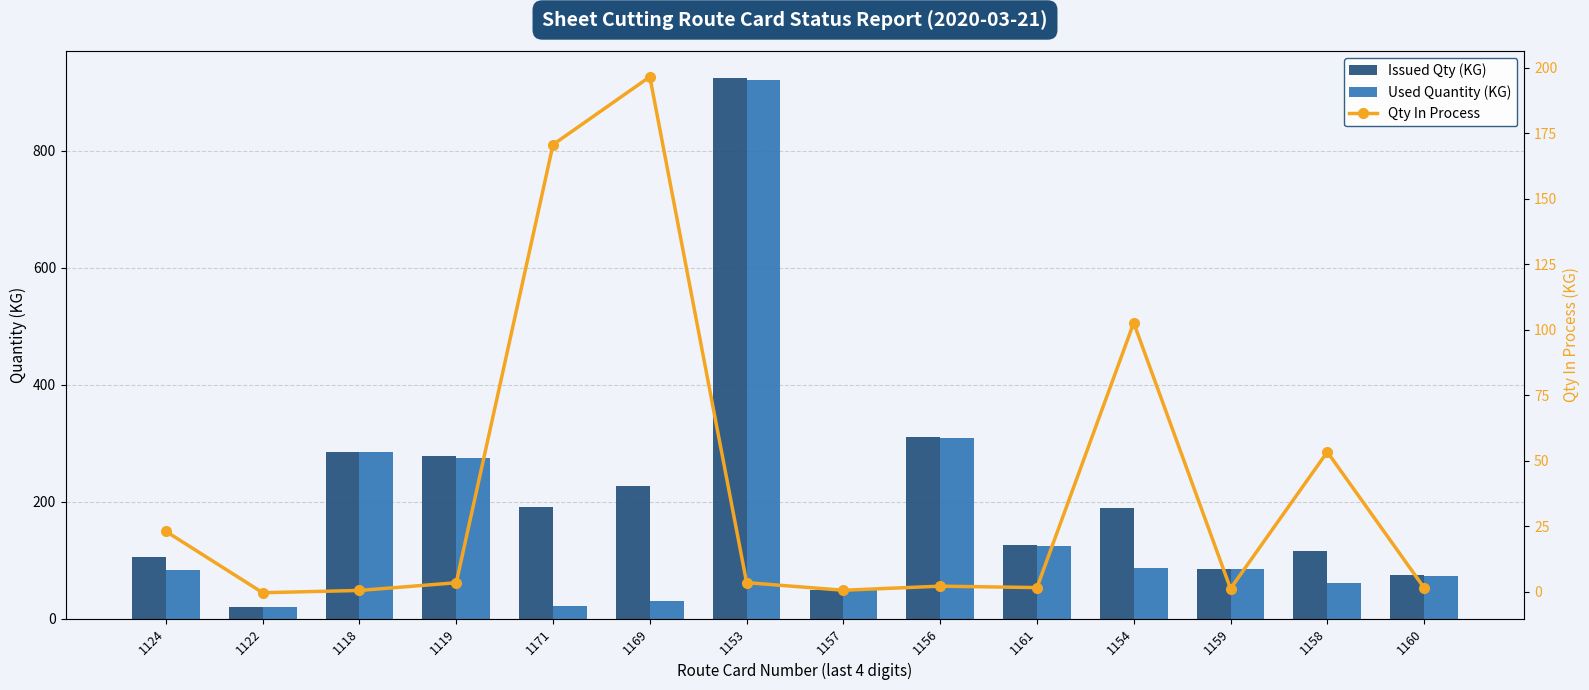

Reading left to right, transcribe all the data shown in this chart.

Issued Qty (KG): 106.0	20.0	285.1	277.0	191.3	226.0	924.0	49.1	311.0	125.0	188.8	85.1	114.8	74.4
Used Quantity (KG): 83.0	20.4	284.7	273.6	20.6	29.4	920.6	48.6	308.9	123.5	86.2	84.0	61.5	72.9
Qty In Process: 23.0	-0.4	0.4	3.4	170.7	196.6	3.4	0.5	2.1	1.5	102.6	1.1	53.3	1.5